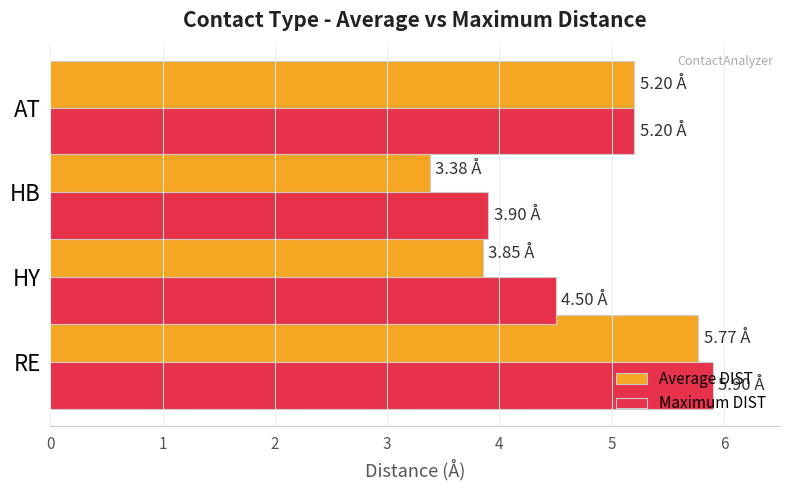

Rank the categories by Maximum DIST value from highest to lowest.

RE, AT, HY, HB